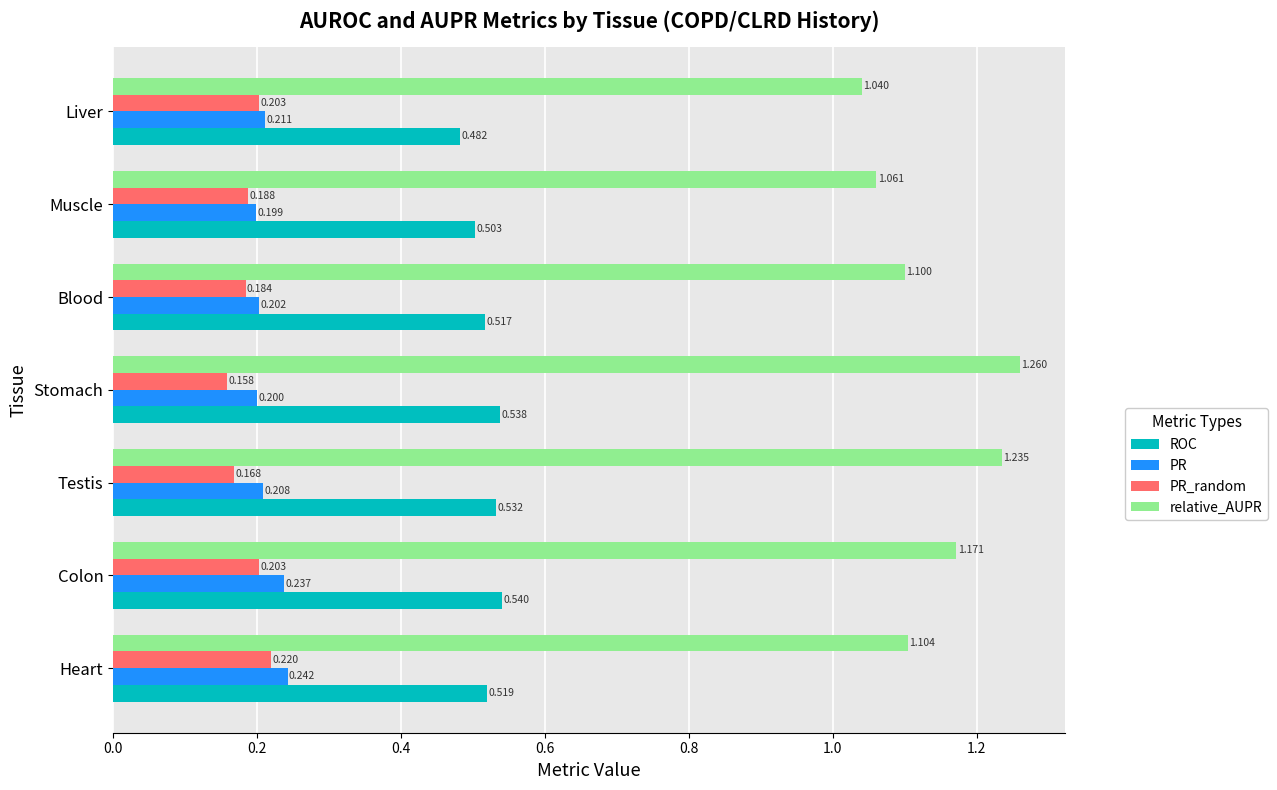

Rank the series at Muscle from lowest to highest value.

PR_random, PR, ROC, relative_AUPR